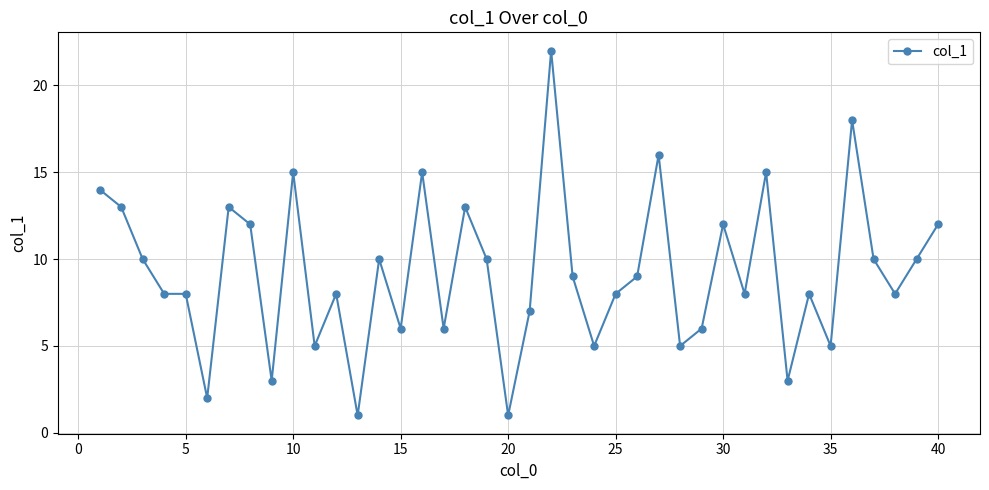

What is the average value?

9